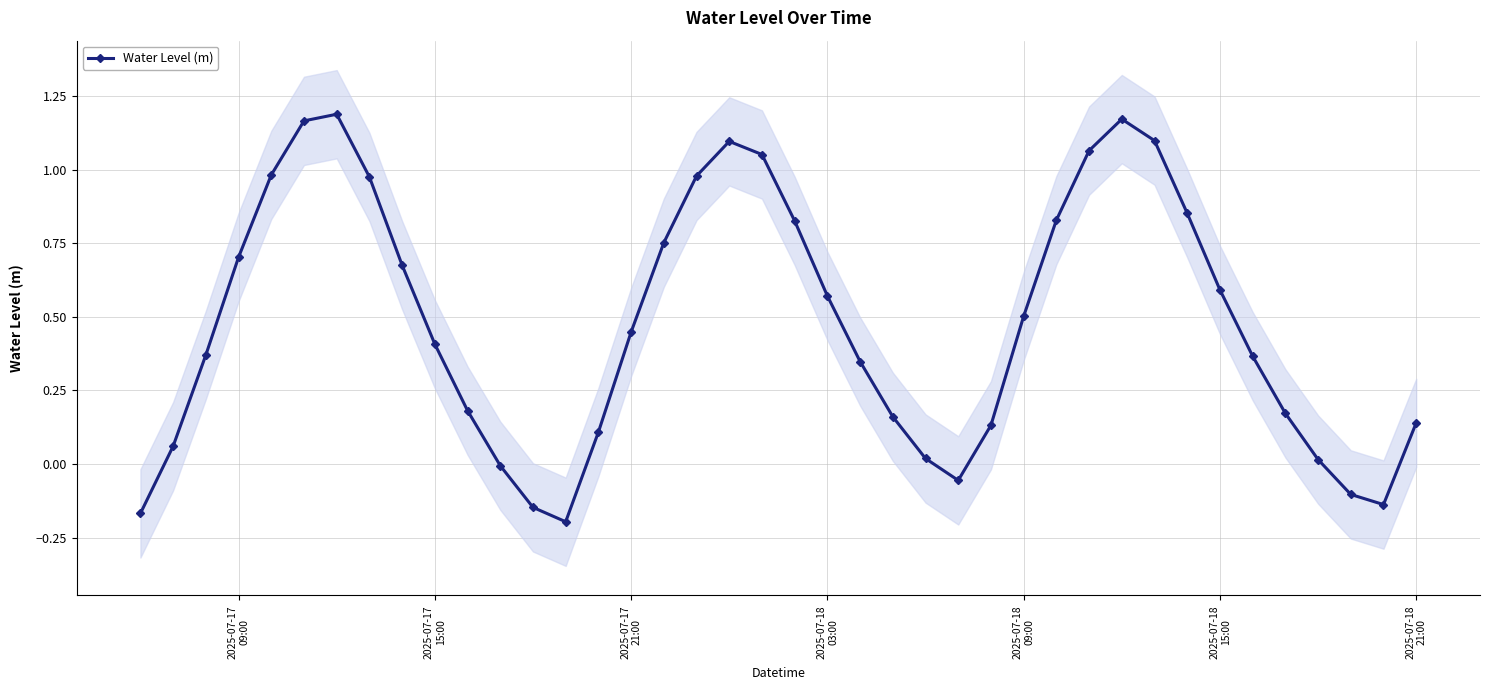

True or false: Water Level (m) has more than 0 points higher than both neighbors.

True